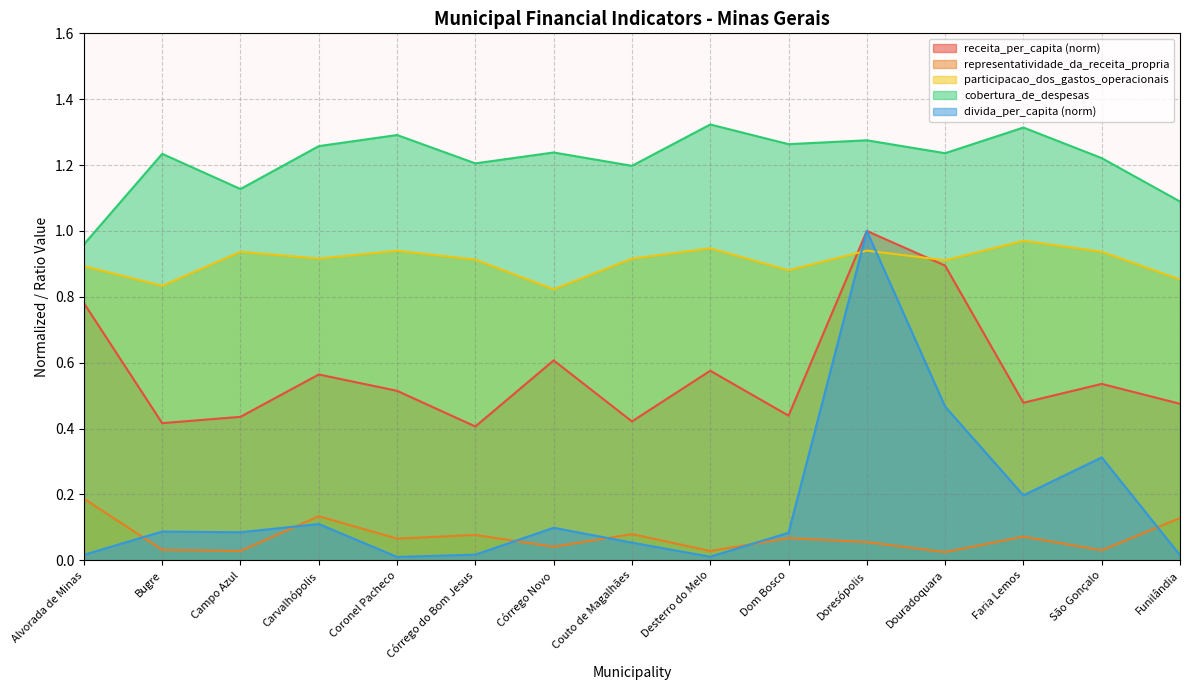

At which category is the sum across all series the highest?

Doresópolis